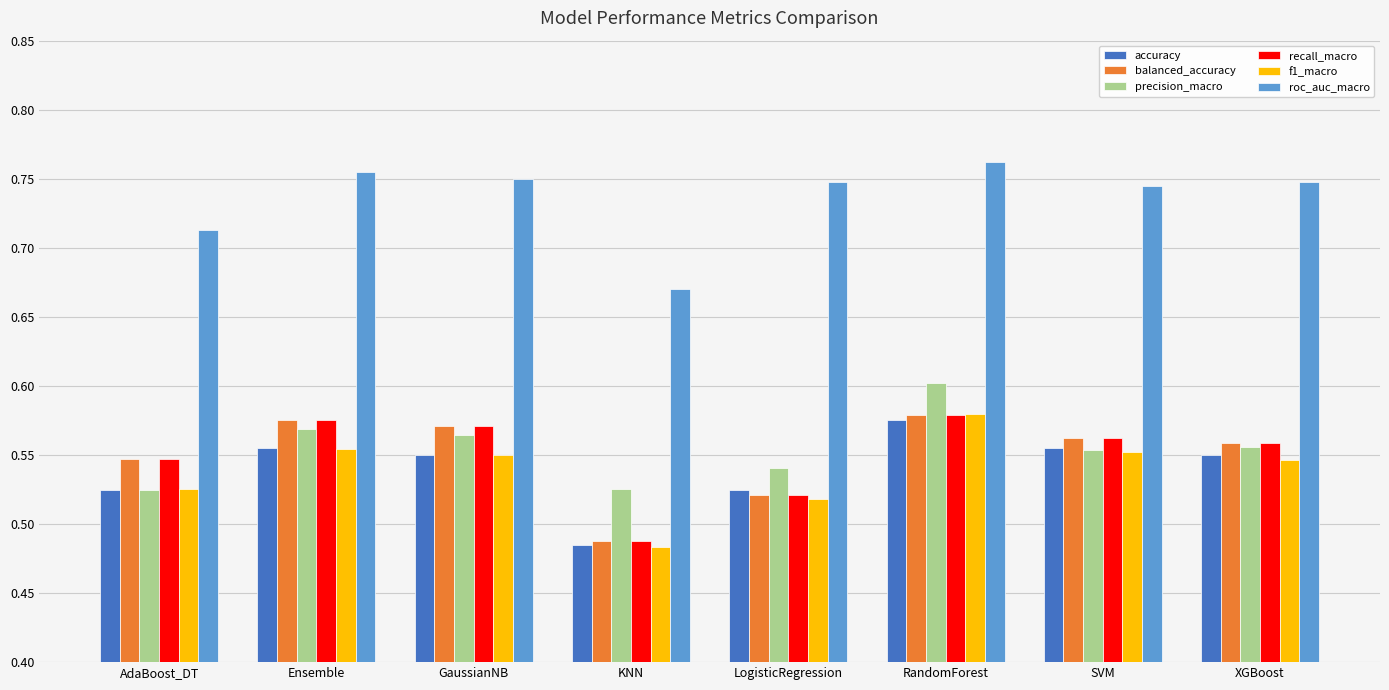

Are the bars horizontal?

No